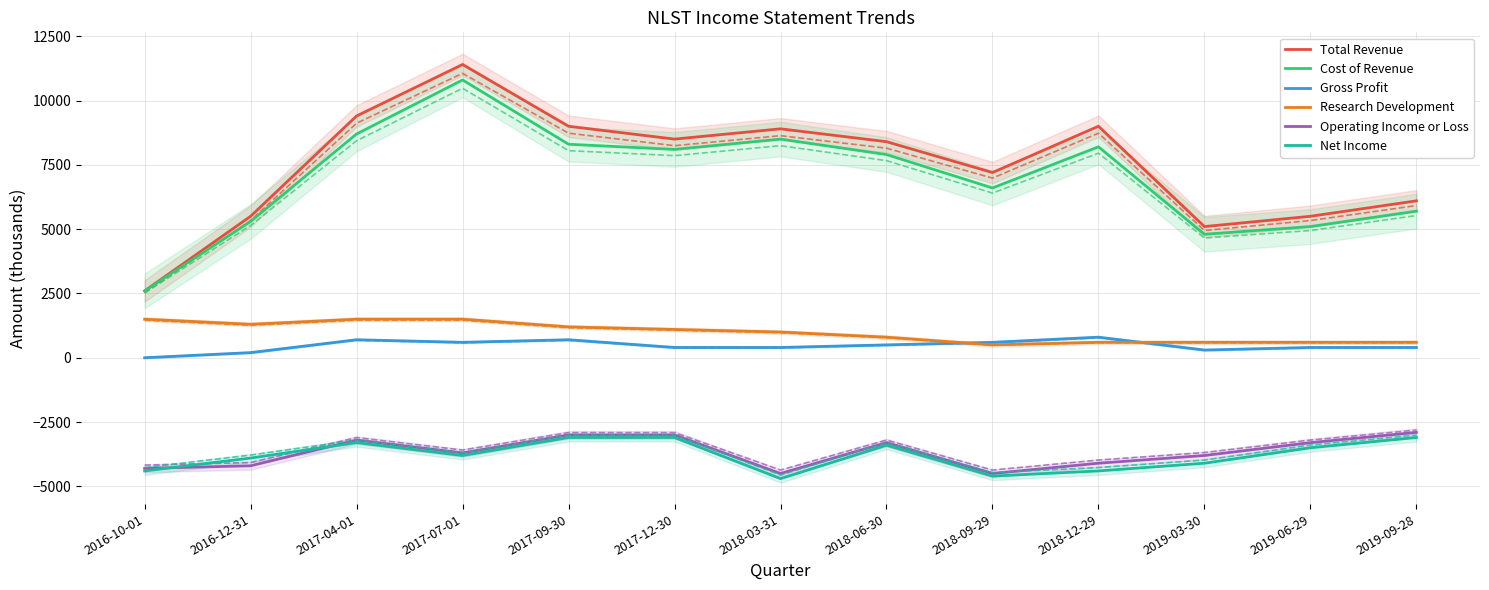

Where is Cost of Revenue nearest to the value 6700?

2018-09-29